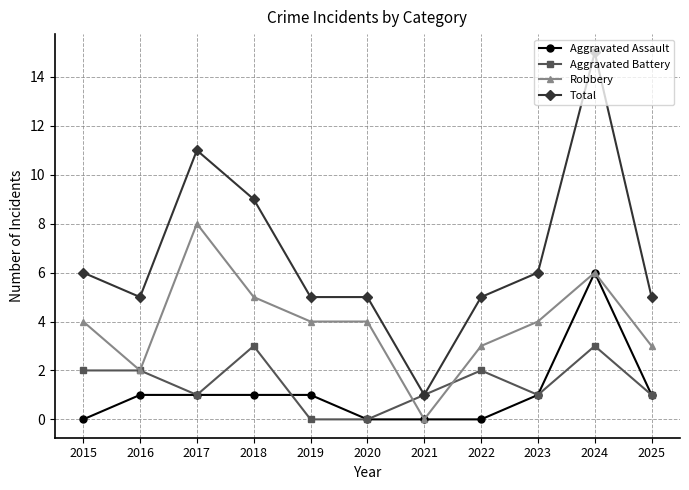

Which series has the largest total across all categories?

Total